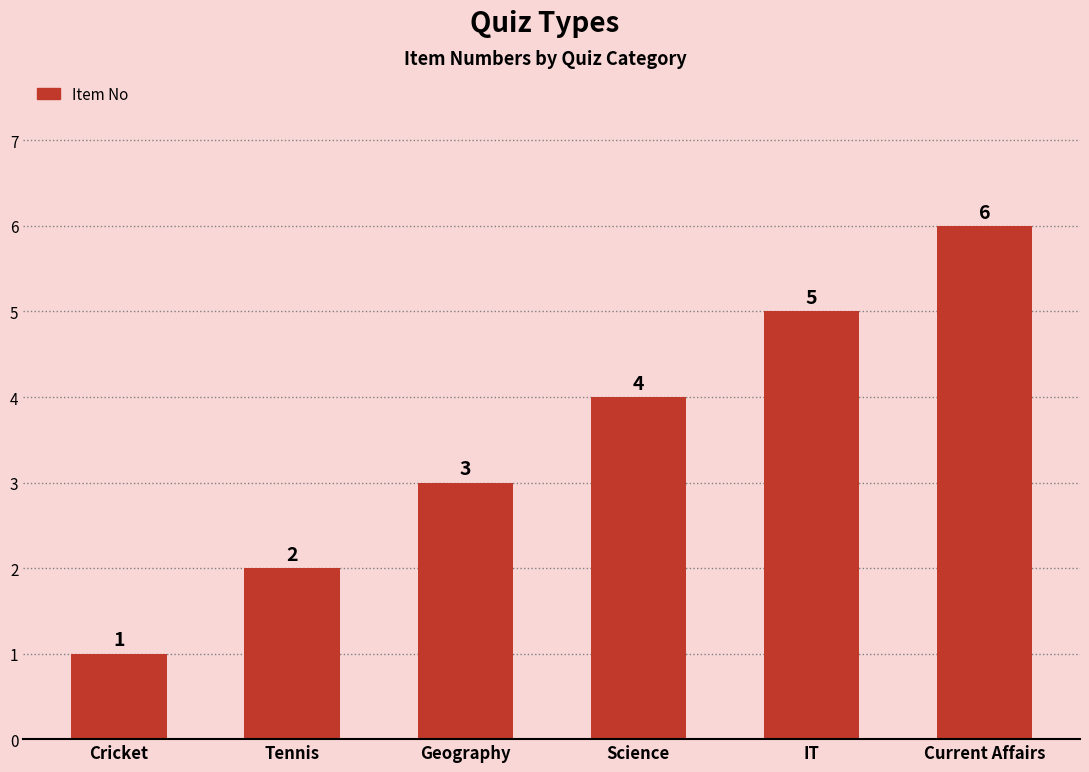

At which category does the chart reach its peak across all series?

Current Affairs